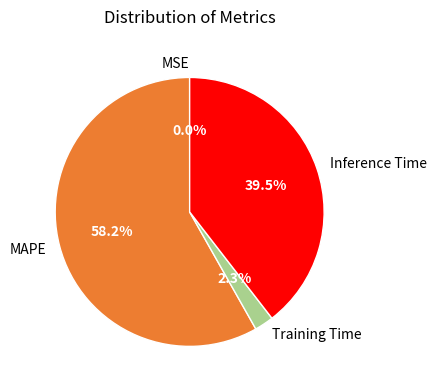

Which has a higher value, Training Time or Inference Time?

Inference Time